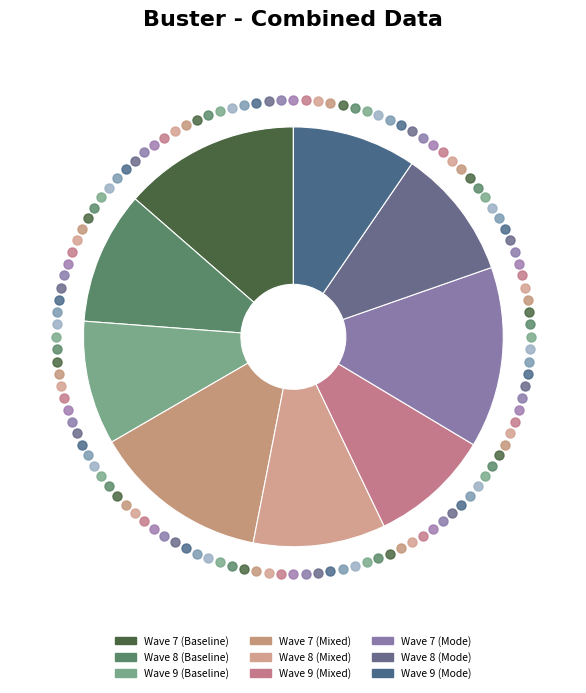

Is it true that Wave 8 (Mode) is 3% of the pie?

False